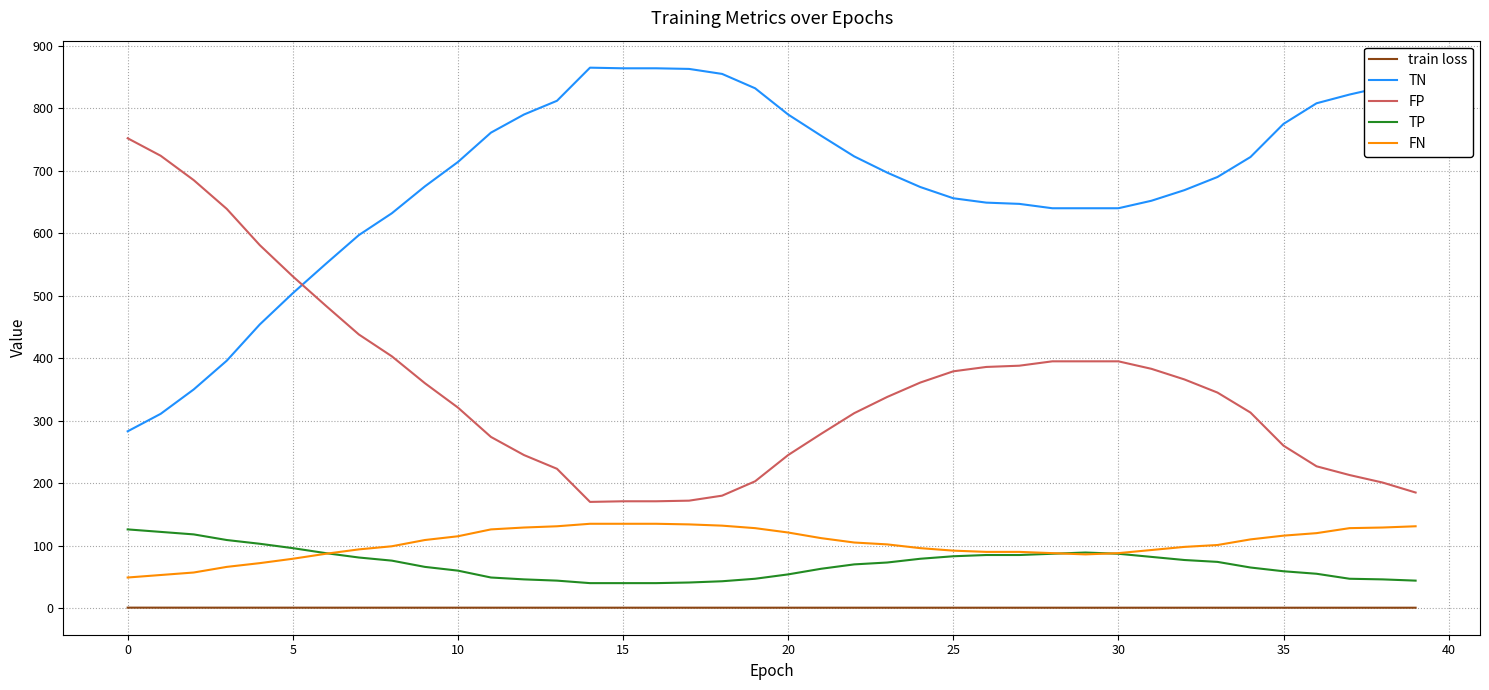

True or false: TP and FP cross at least once.

False